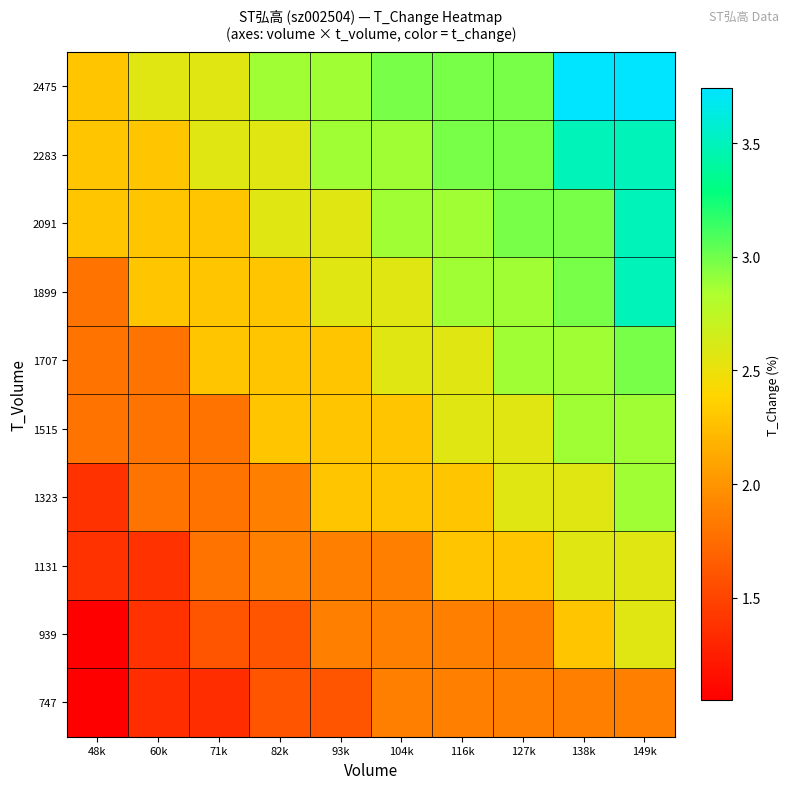

How many data points does each series have?

10